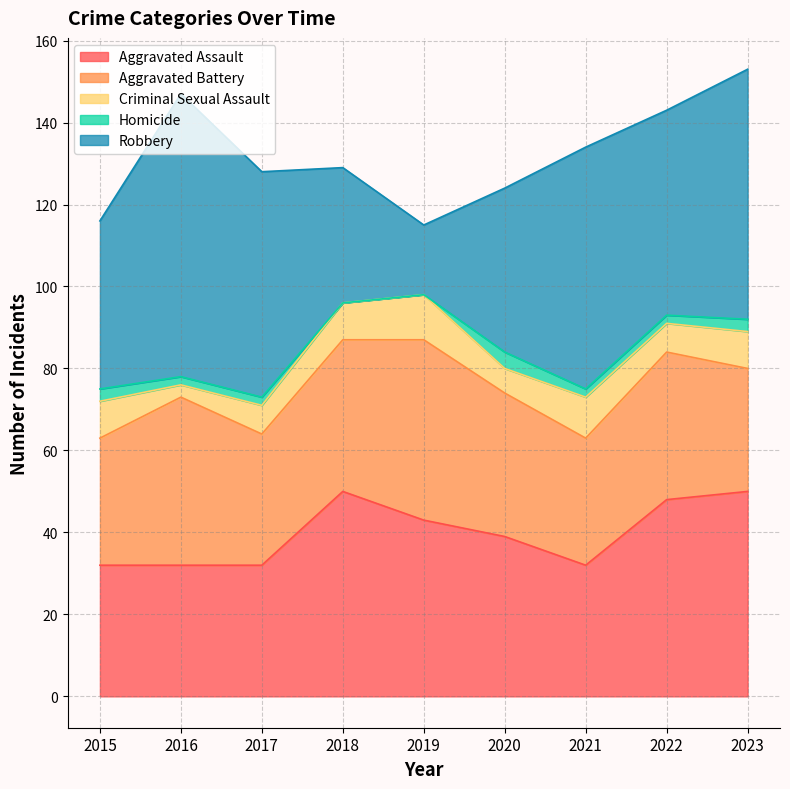

Count the number of data series in this chart.

5